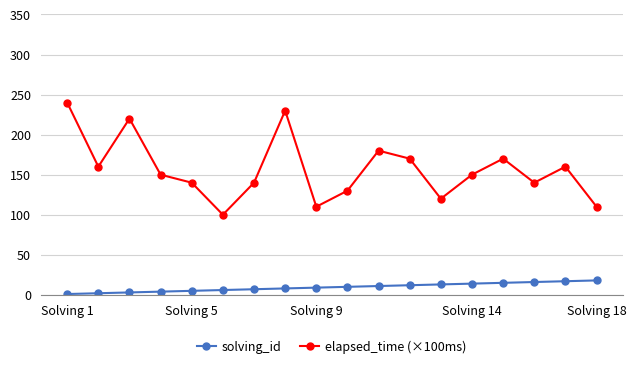

True or false: solving_id and elapsed_time (×100ms) intersect in this chart.

False